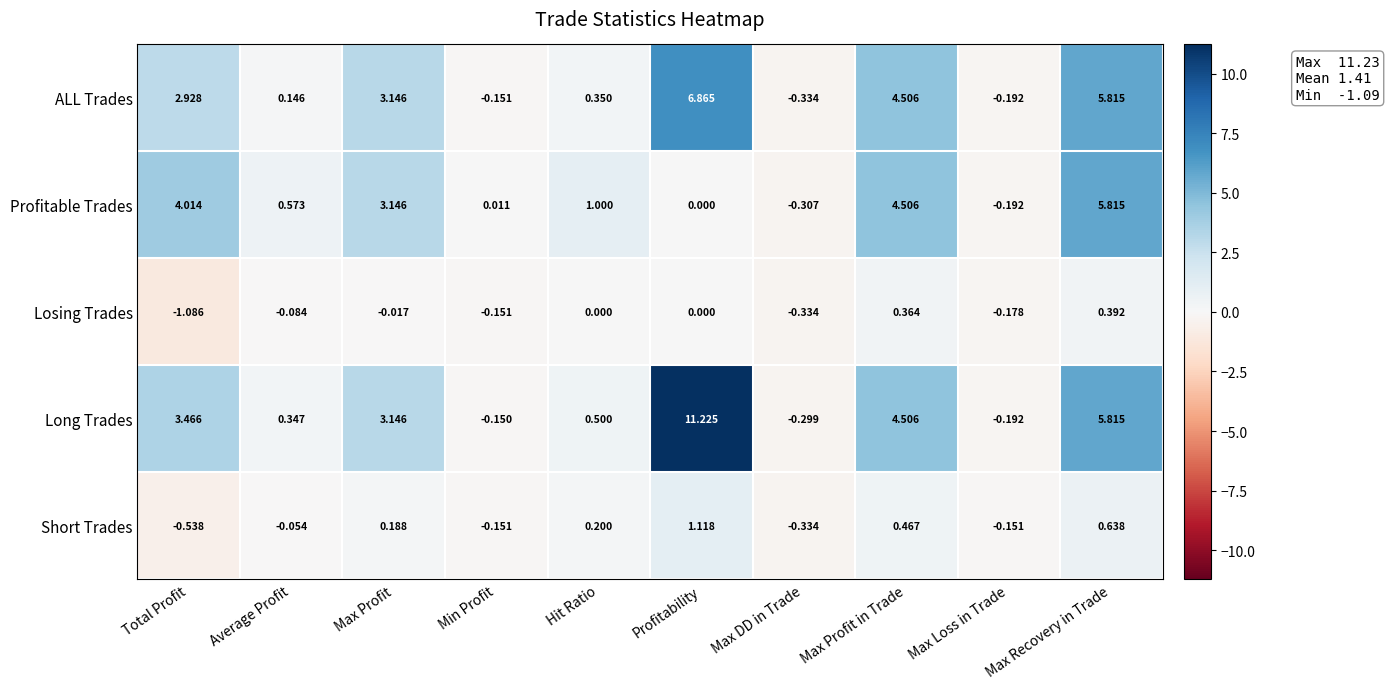

Which series has the largest total across all categories?

Long Trades